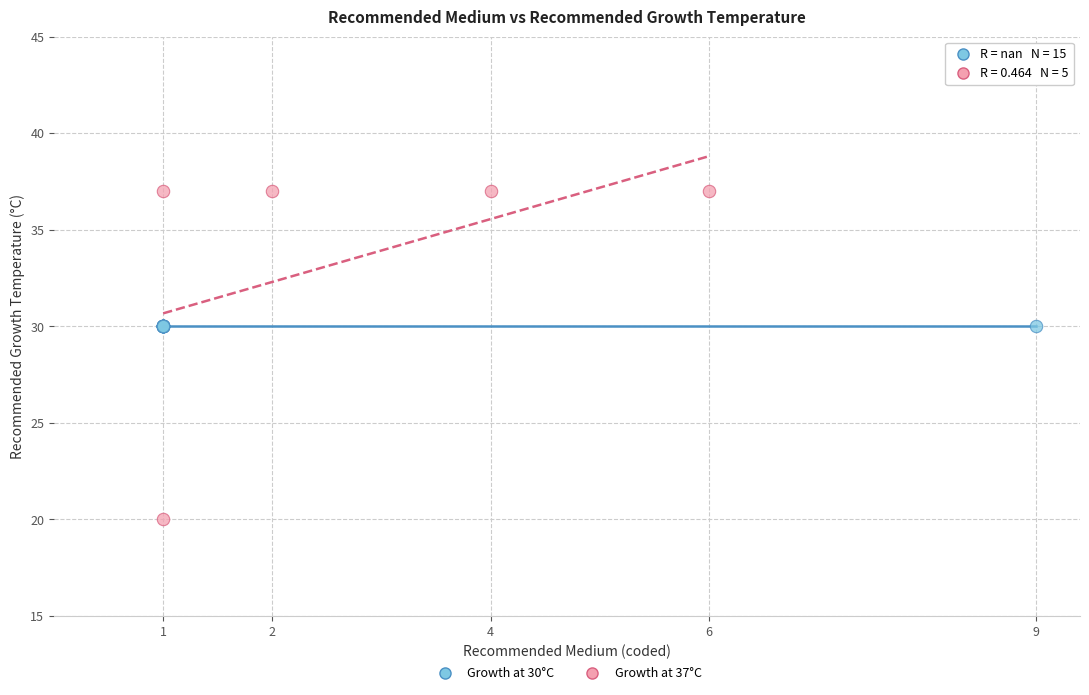

What are all the series names shown in the legend?

Growth at 30°C, Growth at 37°C